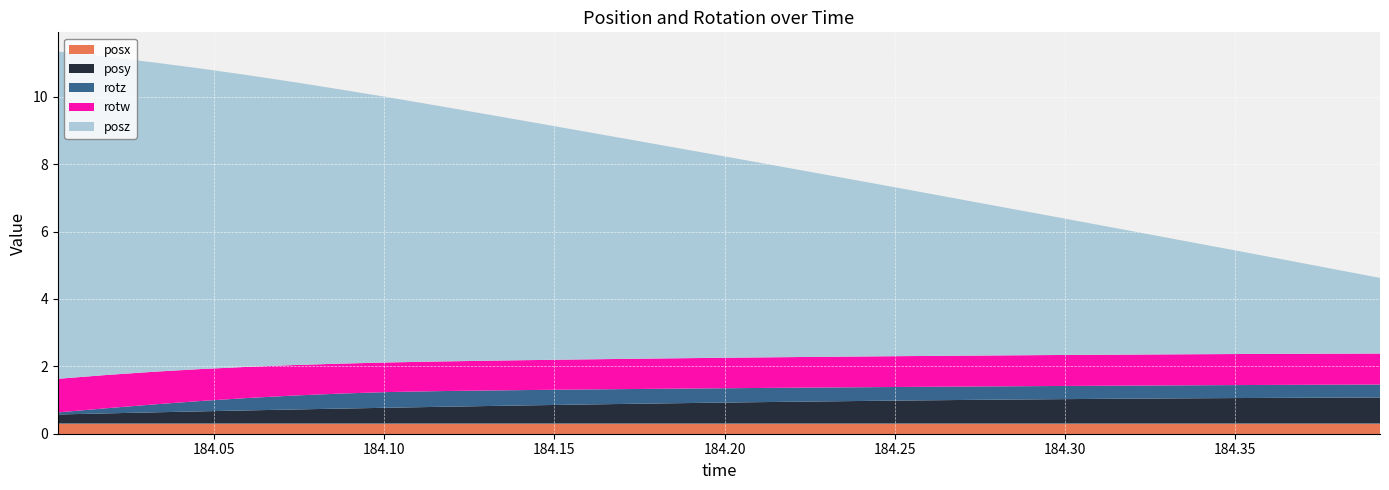

Reading left to right, transcribe all the data shown in this chart.

posy: 184.004=0.3	184.0184=0.3	184.0327=0.3	184.0458=0.4	184.0597=0.4	184.0735=0.4	184.0876=0.4	184.1011=0.5	184.1149=0.5	184.129=0.5	184.1428=0.5	184.1567=0.6	184.1711=0.6	184.1846=0.6	184.199=0.6	184.2125=0.6	184.2262=0.7	184.24=0.7	184.2542=0.7	184.2679=0.7	184.2817=0.7	184.2958=0.7	184.3098=0.7	184.324=0.7	184.3376=0.8	184.3512=0.8	184.3651=0.8	184.3789=0.8	184.3927=0.8
posz: 184.004=9.7	184.0184=9.4	184.0327=9.2	184.0458=8.9	184.0597=8.7	184.0735=8.4	184.0876=8.1	184.1011=7.9	184.1149=7.6	184.129=7.3	184.1428=7.1	184.1567=6.8	184.1711=6.5	184.1846=6.3	184.199=6.0	184.2125=5.7	184.2262=5.5	184.24=5.2	184.2542=4.9	184.2679=4.7	184.2817=4.4	184.2958=4.1	184.3098=3.9	184.324=3.6	184.3376=3.3	184.3512=3.1	184.3651=2.8	184.3789=2.5	184.3927=2.2
rotz: 184.004=0.1	184.0184=0.2	184.0327=0.2	184.0458=0.3	184.0597=0.4	184.0735=0.4	184.0876=0.4	184.1011=0.5	184.1149=0.5	184.129=0.5	184.1428=0.5	184.1567=0.4	184.1711=0.4	184.1846=0.4	184.199=0.4	184.2125=0.4	184.2262=0.4	184.24=0.4	184.2542=0.4	184.2679=0.4	184.2817=0.4	184.2958=0.4	184.3098=0.4	184.324=0.4	184.3376=0.4	184.3512=0.4	184.3651=0.4	184.3789=0.4	184.3927=0.4
rotw: 184.004=1.0	184.0184=1.0	184.0327=1.0	184.0458=0.9	184.0597=0.9	184.0735=0.9	184.0876=0.9	184.1011=0.9	184.1149=0.9	184.129=0.9	184.1428=0.9	184.1567=0.9	184.1711=0.9	184.1846=0.9	184.199=0.9	184.2125=0.9	184.2262=0.9	184.24=0.9	184.2542=0.9	184.2679=0.9	184.2817=0.9	184.2958=0.9	184.3098=0.9	184.324=0.9	184.3376=0.9	184.3512=0.9	184.3651=0.9	184.3789=0.9	184.3927=0.9
posx: 184.004=0.3	184.0184=0.3	184.0327=0.3	184.0458=0.3	184.0597=0.3	184.0735=0.3	184.0876=0.3	184.1011=0.3	184.1149=0.3	184.129=0.3	184.1428=0.3	184.1567=0.3	184.1711=0.3	184.1846=0.3	184.199=0.3	184.2125=0.3	184.2262=0.3	184.24=0.3	184.2542=0.3	184.2679=0.3	184.2817=0.3	184.2958=0.3	184.3098=0.3	184.324=0.3	184.3376=0.3	184.3512=0.3	184.3651=0.3	184.3789=0.3	184.3927=0.3